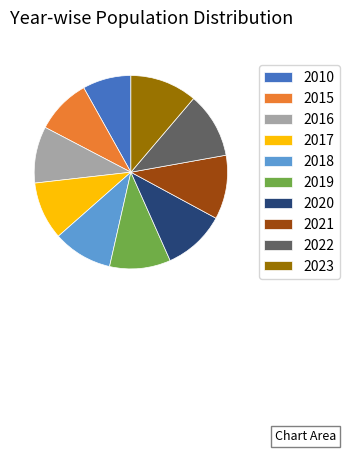

Which category has the smallest portion of the pie?

2010